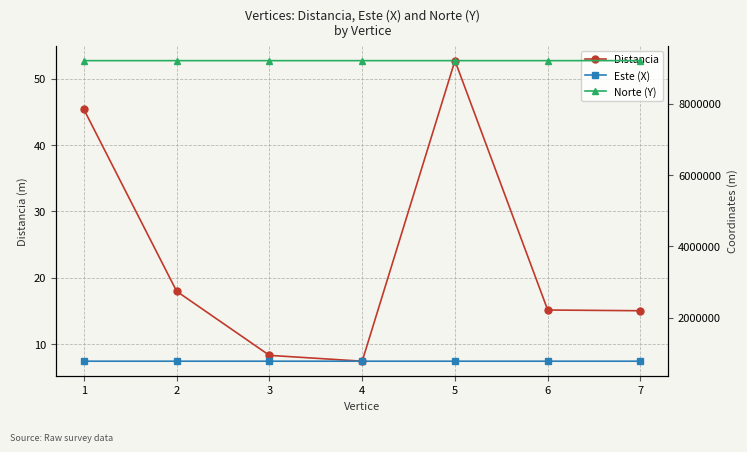

True or false: Este (X) and Norte (Y) cross at least once.

False